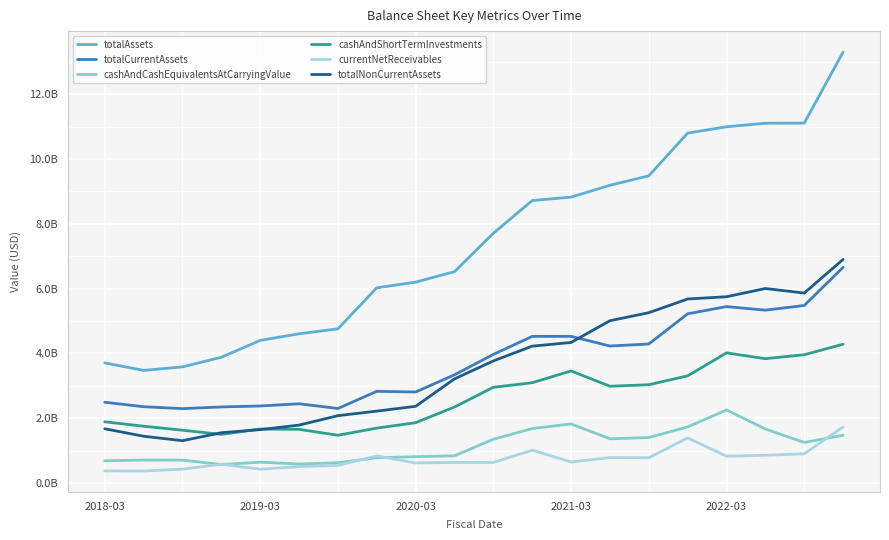

What are all the series names shown in the legend?

totalAssets, totalCurrentAssets, cashAndCashEquivalentsAtCarryingValue, cashAndShortTermInvestments, currentNetReceivables, totalNonCurrentAssets